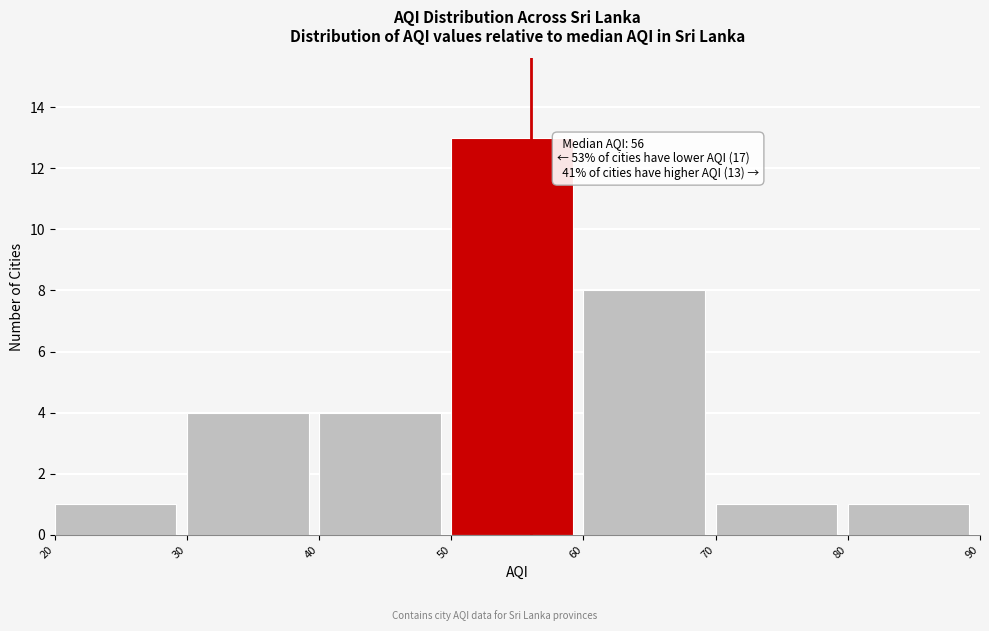

Over which range of the x-axis is the bar tallest?

50 to 60